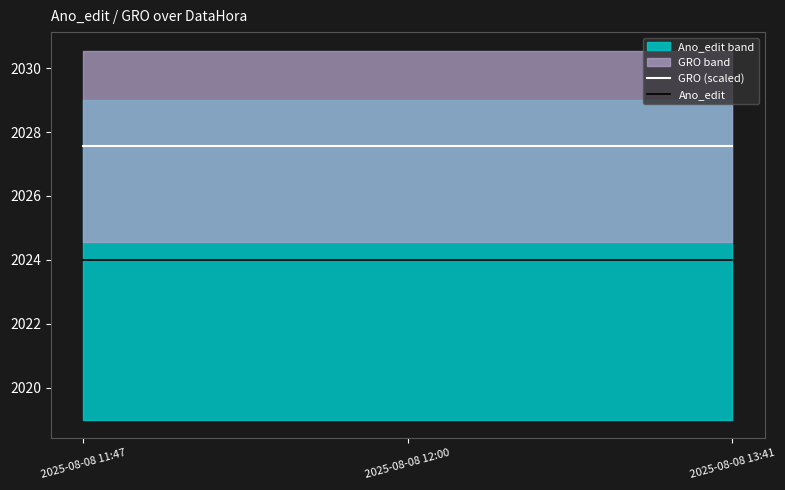

Reading left to right, list all the values displayed in this chart.

GRO (scaled): 2025-08-08 11:47=2027.6	2025-08-08 12:00=2027.6	2025-08-08 13:41=2027.6
Ano_edit: 2025-08-08 11:47=2024.0	2025-08-08 12:00=2024.0	2025-08-08 13:41=2024.0